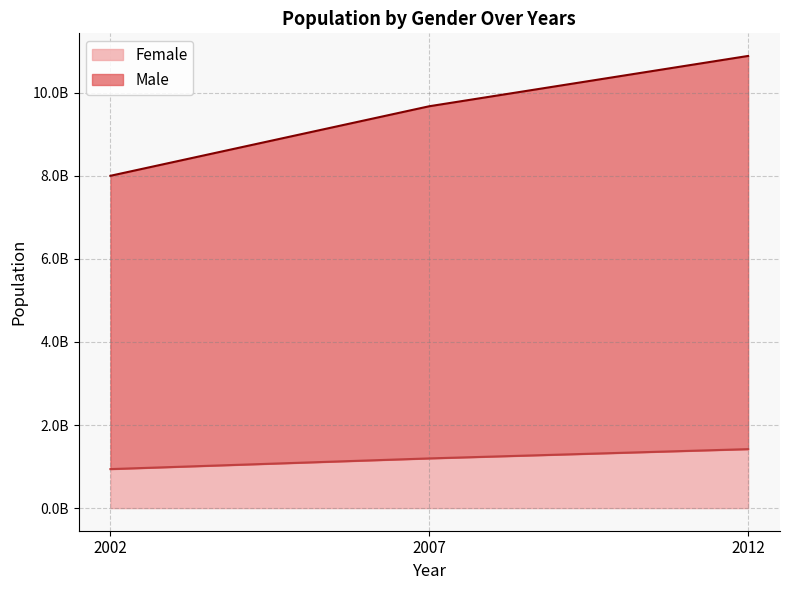

What is the spread (max minus min) of values at 2007?

8478196600